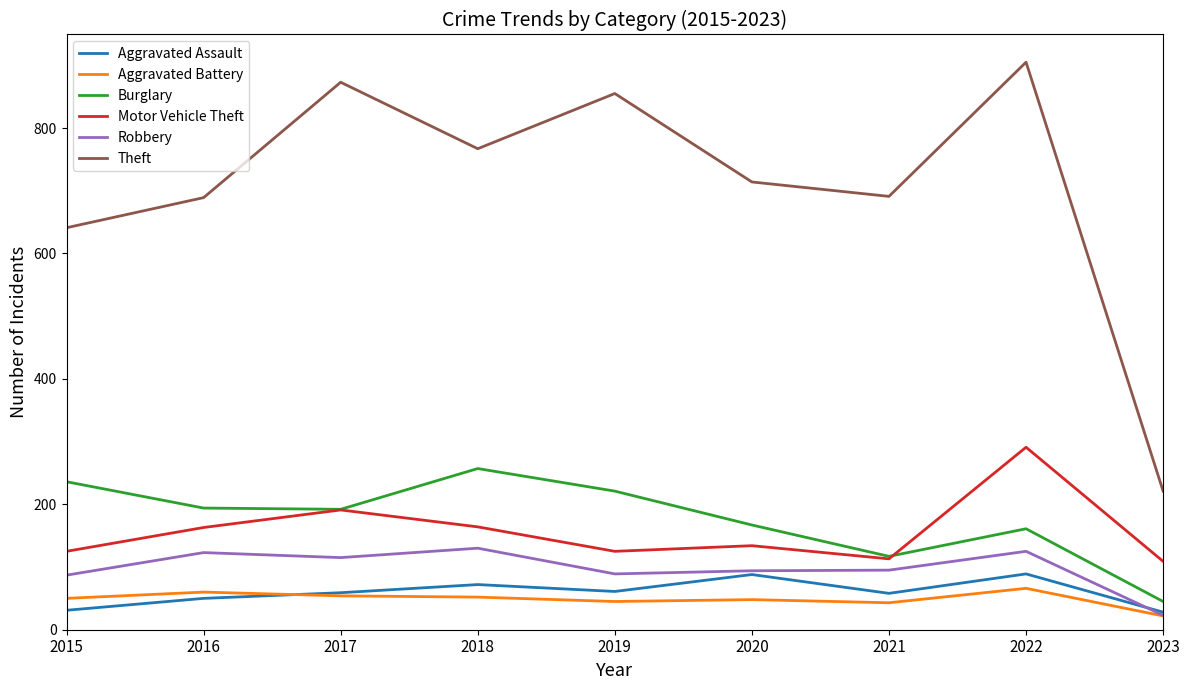

Which series changed the most between 2019 and 2021?

Theft